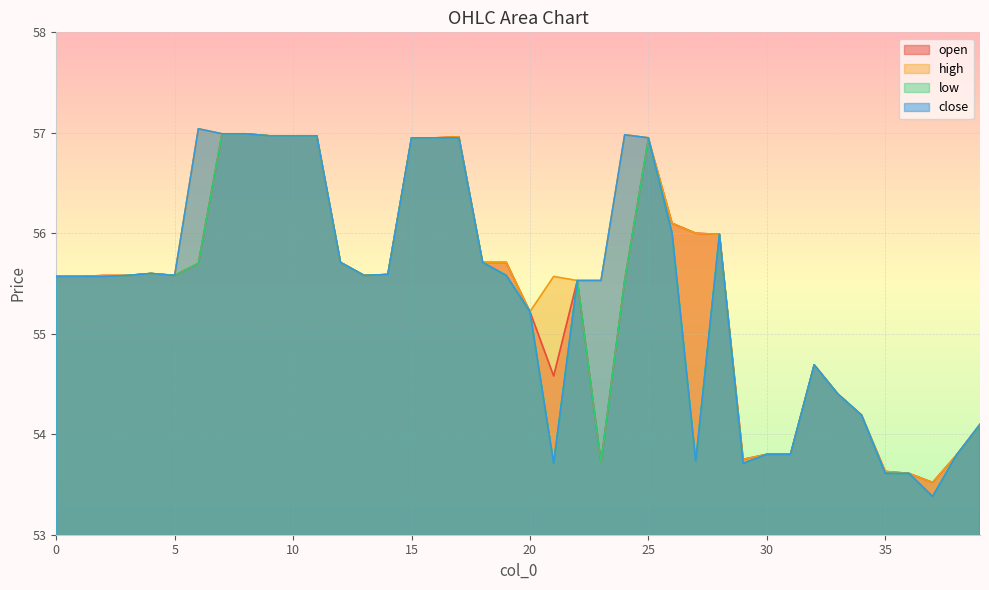

The open series shows 57.0 at 7. True or false?

True